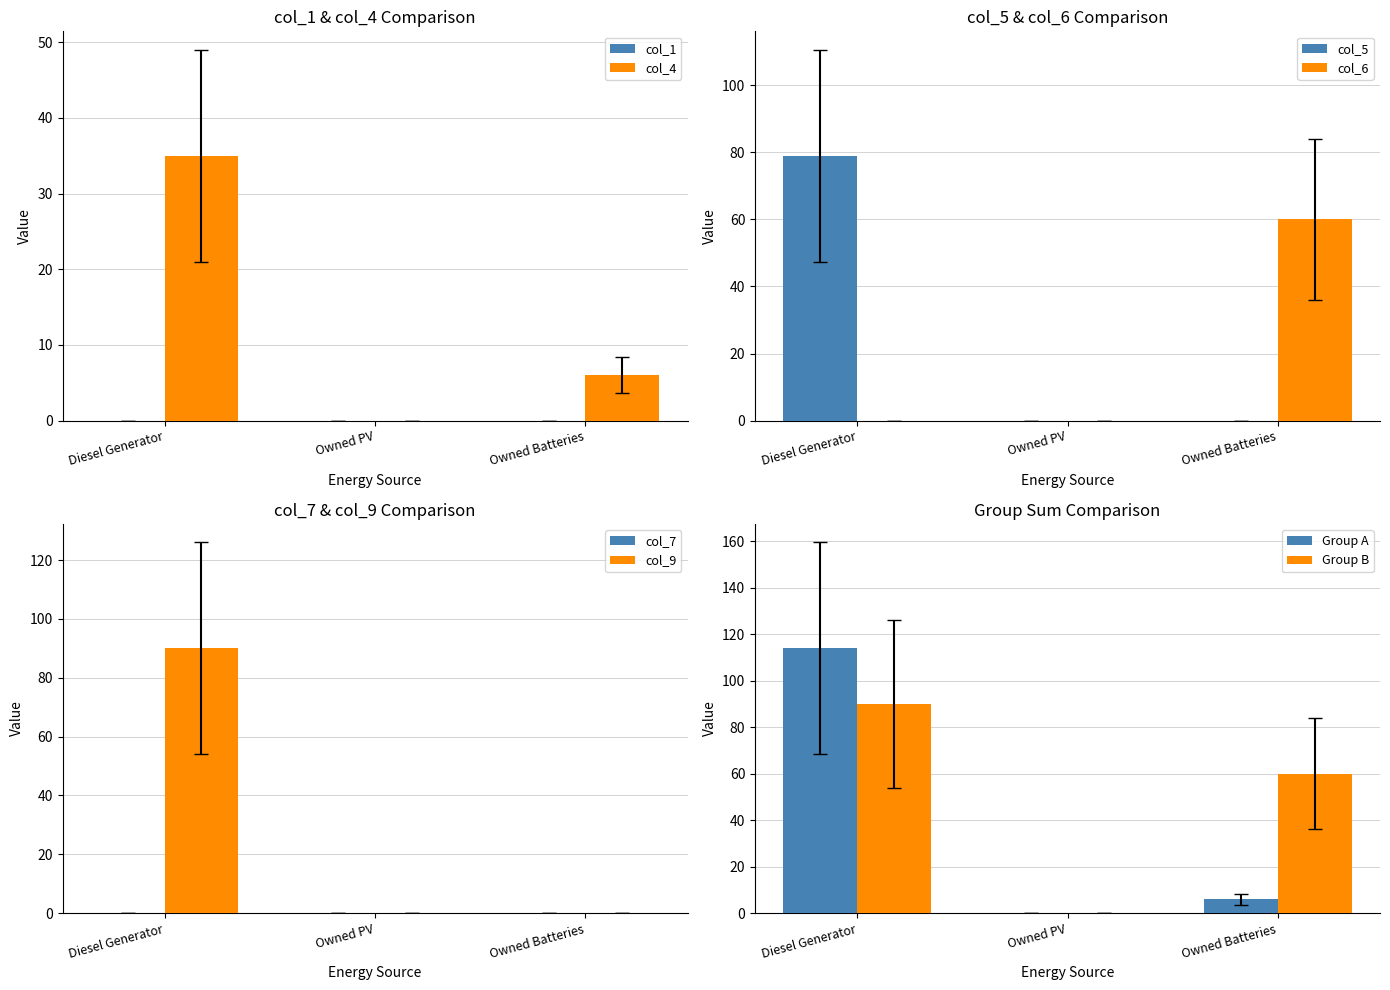

Rank the series at Diesel Generator from highest to lowest value.

col_9, col_5, col_4, col_6